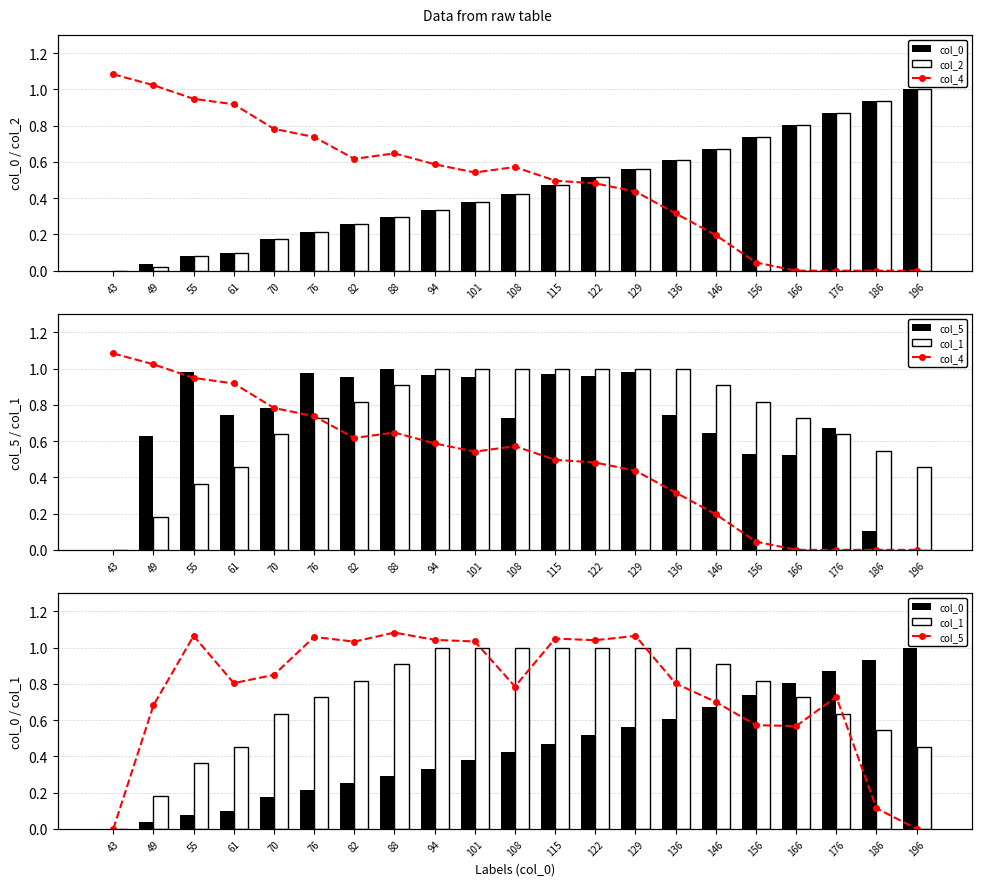

What are all the series names shown in the legend?

col_0, col_2, col_5, col_1, col_4